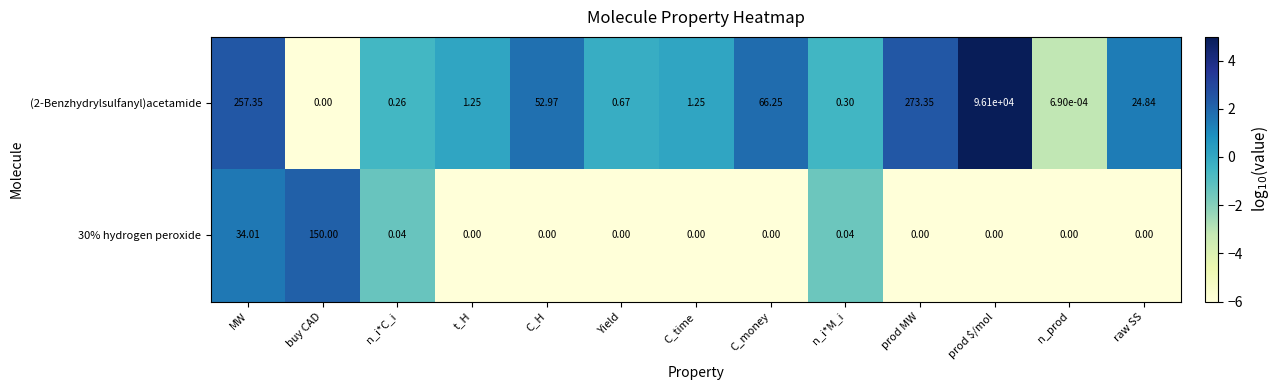

Rank the series by their average value, from lowest to highest.

30% hydrogen peroxide, (2-Benzhydrylsulfanyl)acetamide